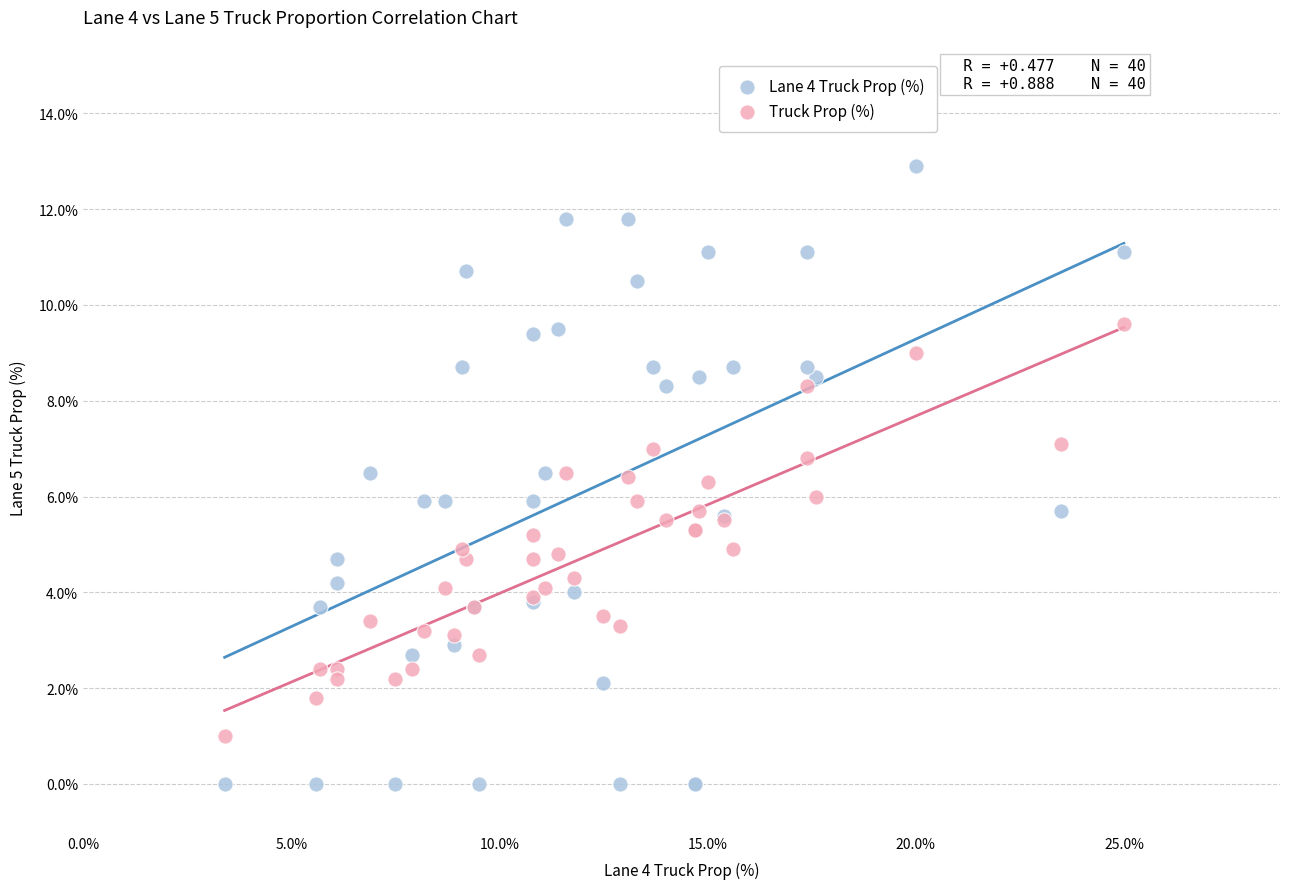

Which series reaches the minimum Y coordinate?

Lane 4 Truck Prop (%)